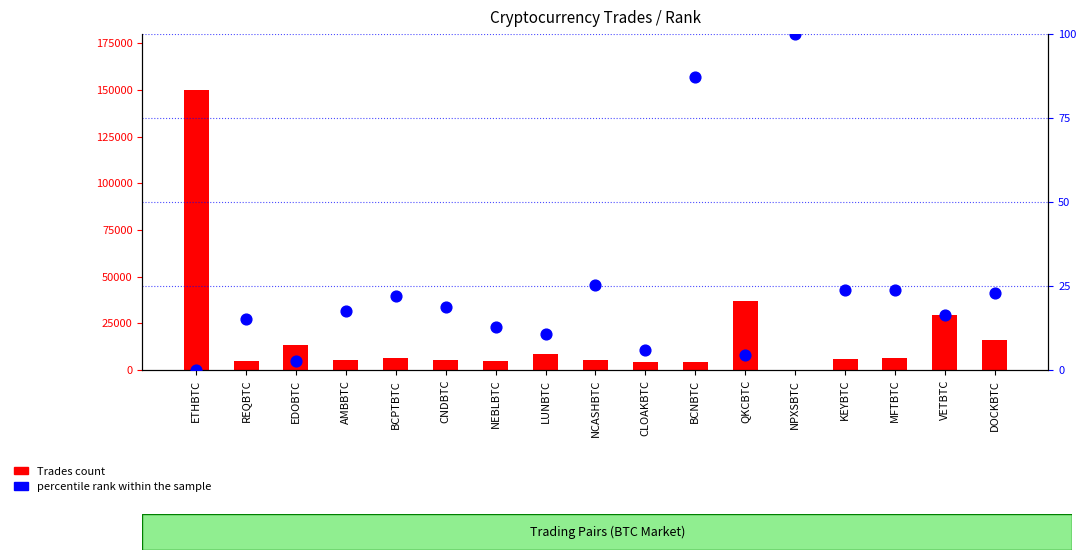

What are all the series names shown in the legend?

Trades count, percentile rank within the sample